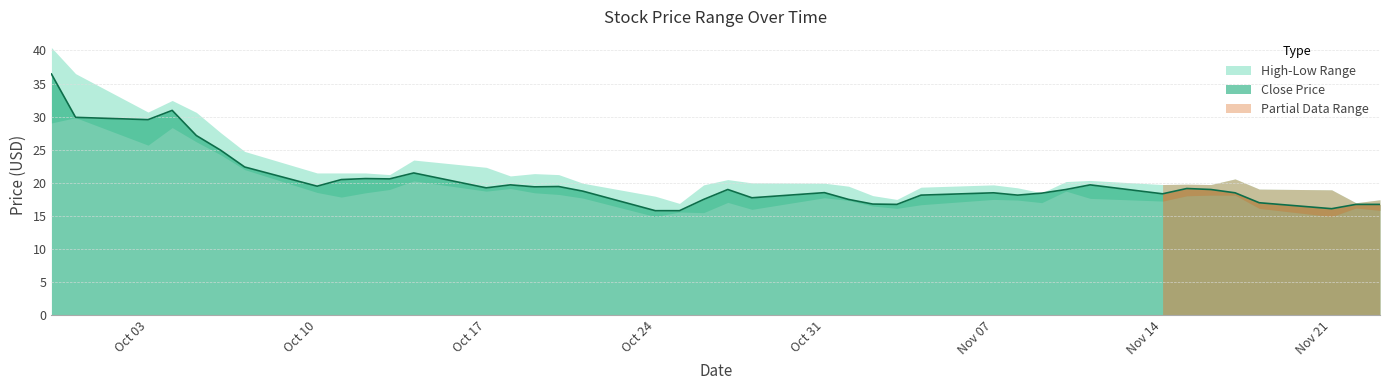

What is the sum of all low values?

758.5